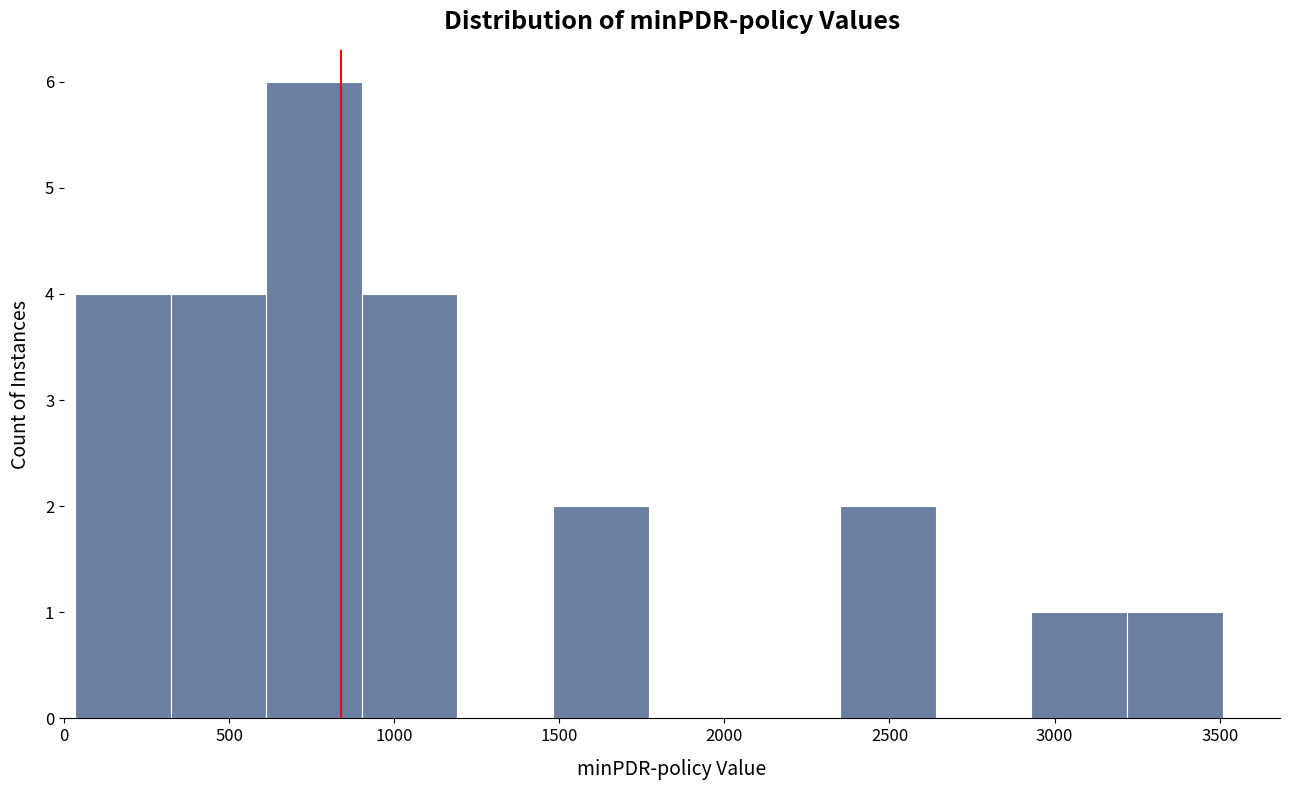

How tall is the bar that spans 1500 to 1750 on the x-axis? Neither the bar edges nor the heights are printed on the chart, so give them approximately, as read against the axes.

2